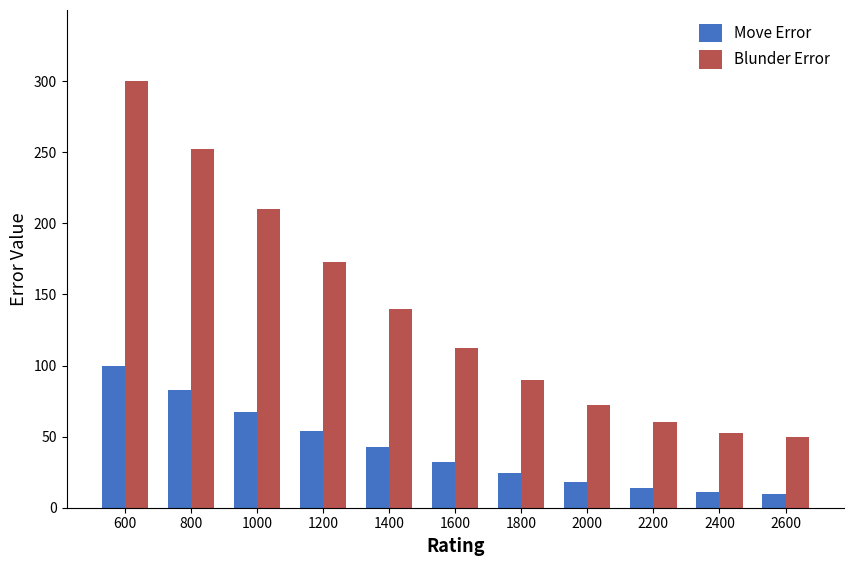

What is the lowest value of the Move Error series?

10.0